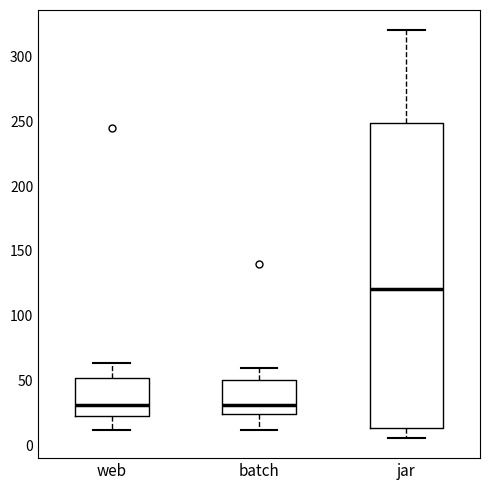

Where is the lower edge of the box for batch on the y-axis? The values are not printed on the chart, so give them approximately, as read against the axis.

25